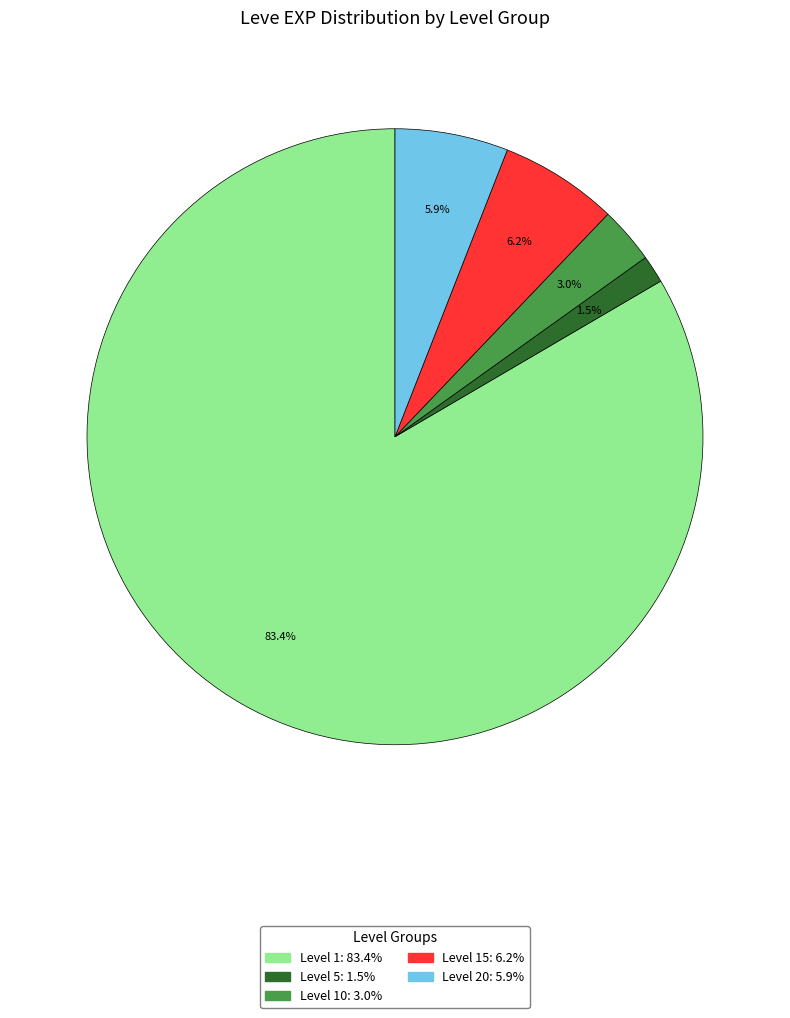

Is there a majority slice in this chart?

Yes